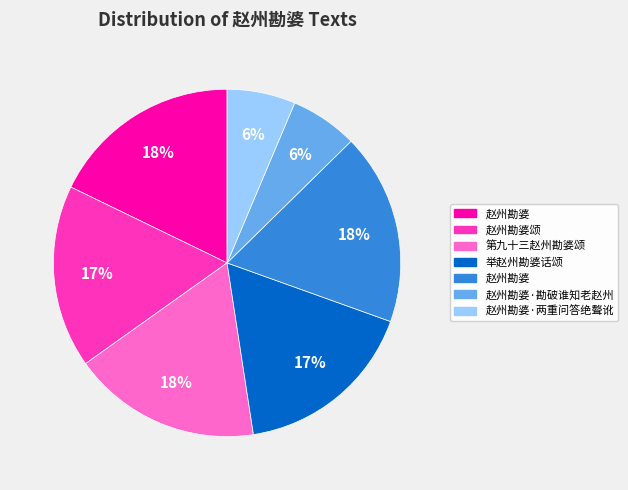

To the nearest percent, what is the average slice percentage?

14%